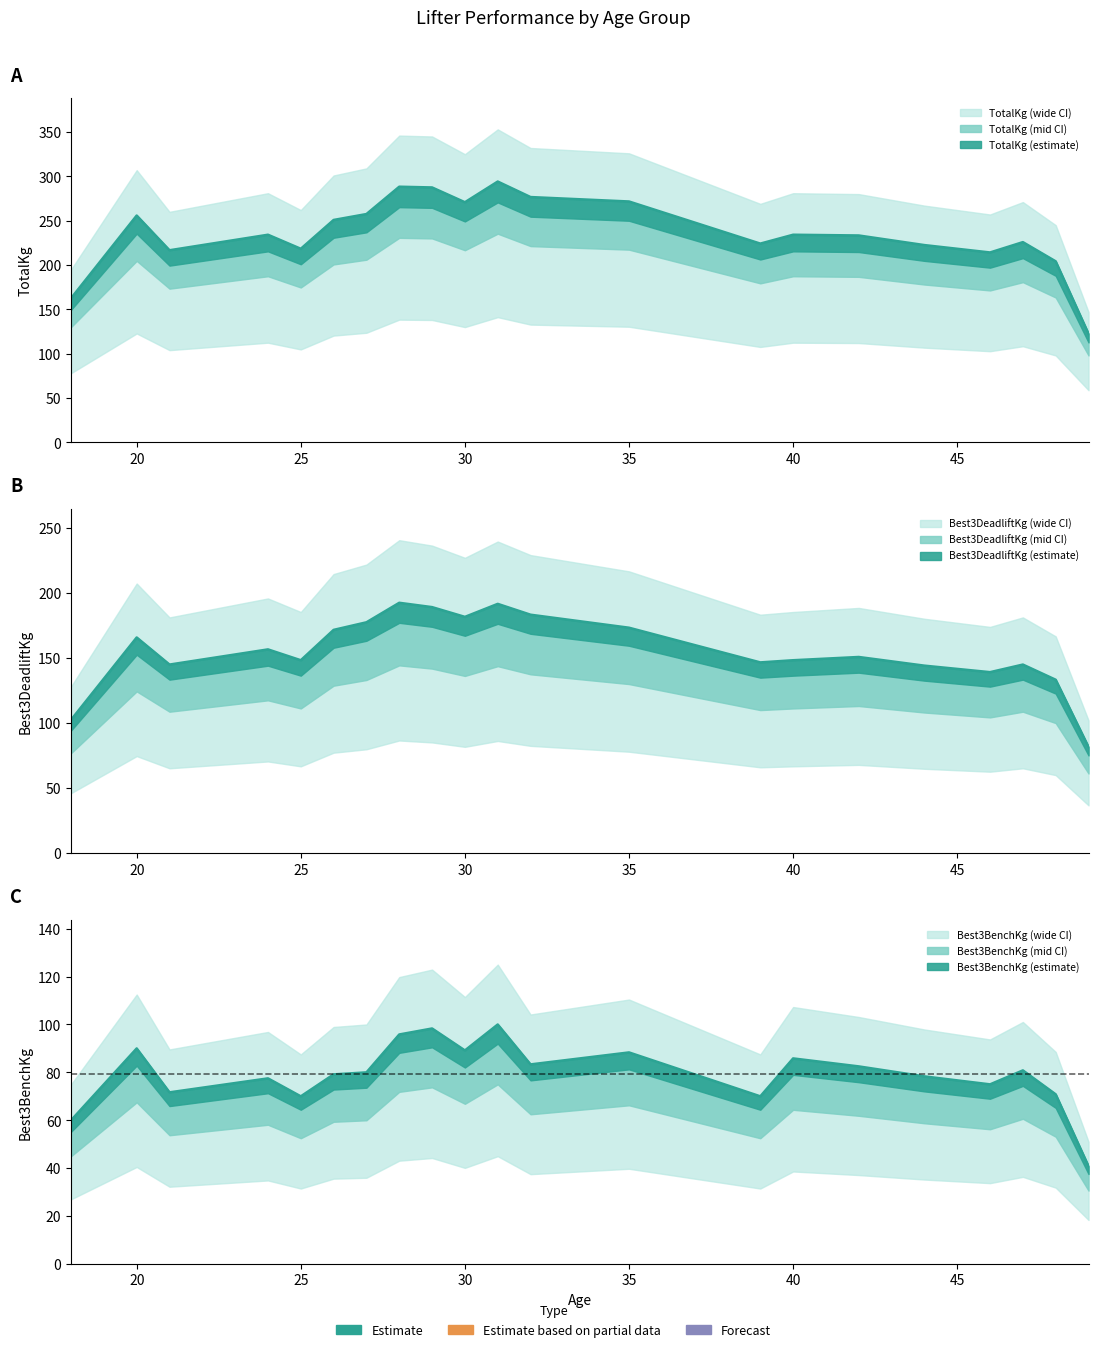

What are all the series names shown in the legend?

Best3BenchKg, Best3DeadliftKg, TotalKg